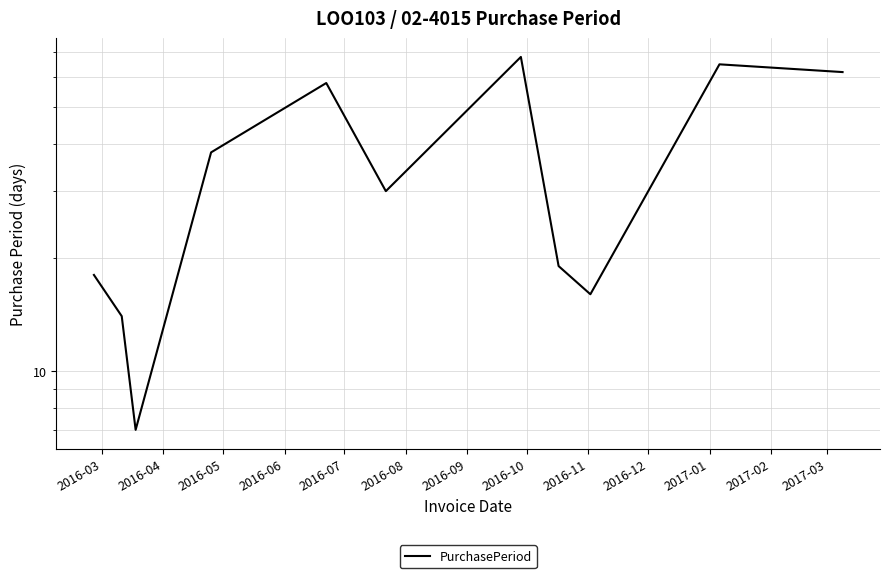

What position from the left is 2016-12?

10